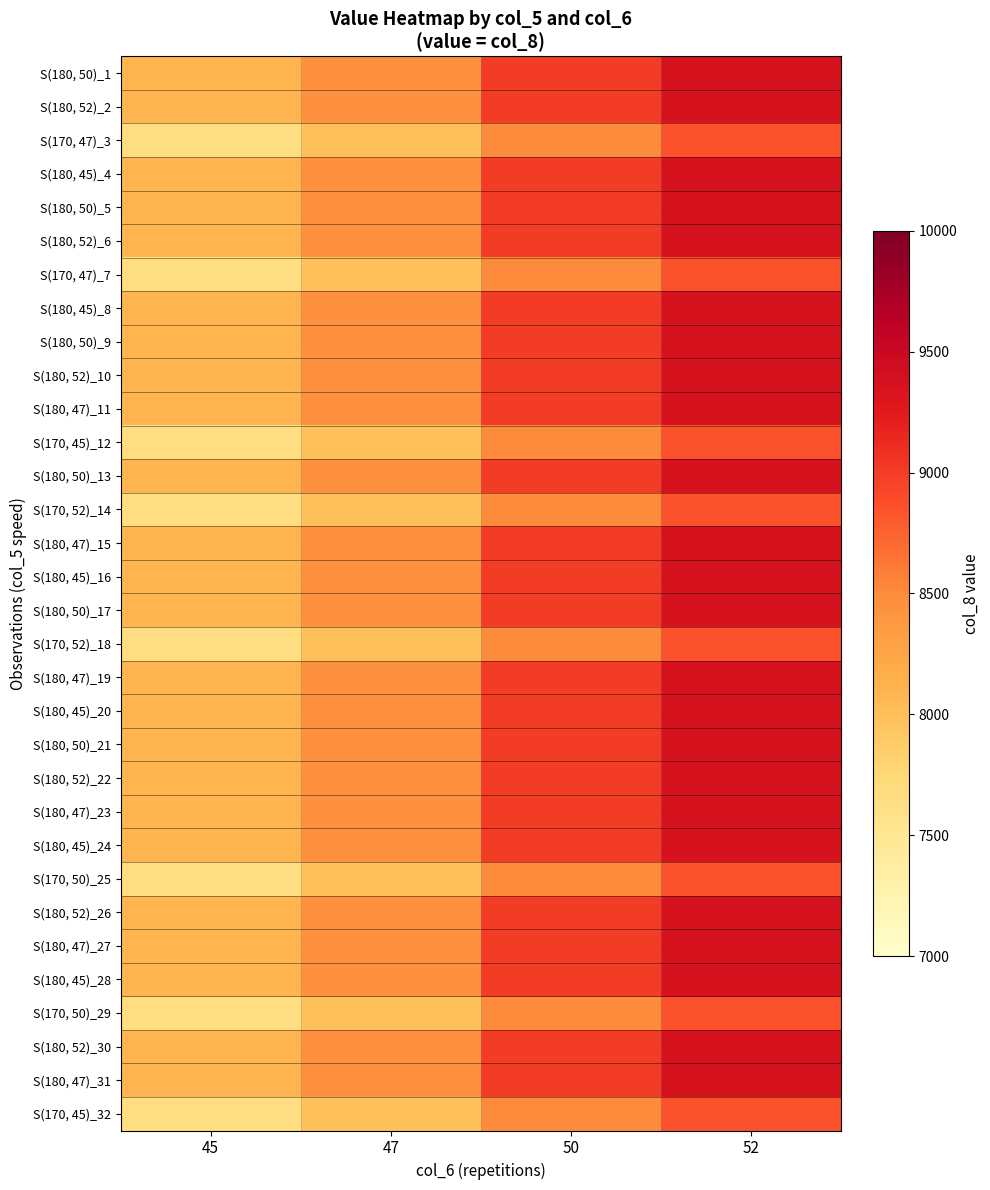

At 45, list the series in order from largest to smallest.

S(180, 50)_1, S(180, 52)_2, S(180, 45)_4, S(180, 50)_5, S(180, 52)_6, S(180, 45)_8, S(180, 50)_9, S(180, 52)_10, S(180, 47)_11, S(180, 50)_13, S(180, 47)_15, S(180, 45)_16, S(180, 50)_17, S(180, 47)_19, S(180, 45)_20, S(180, 50)_21, S(180, 52)_22, S(180, 47)_23, S(180, 45)_24, S(180, 52)_26, S(180, 47)_27, S(180, 45)_28, S(180, 52)_30, S(180, 47)_31, S(170, 47)_3, S(170, 47)_7, S(170, 45)_12, S(170, 52)_14, S(170, 52)_18, S(170, 50)_25, S(170, 50)_29, S(170, 45)_32